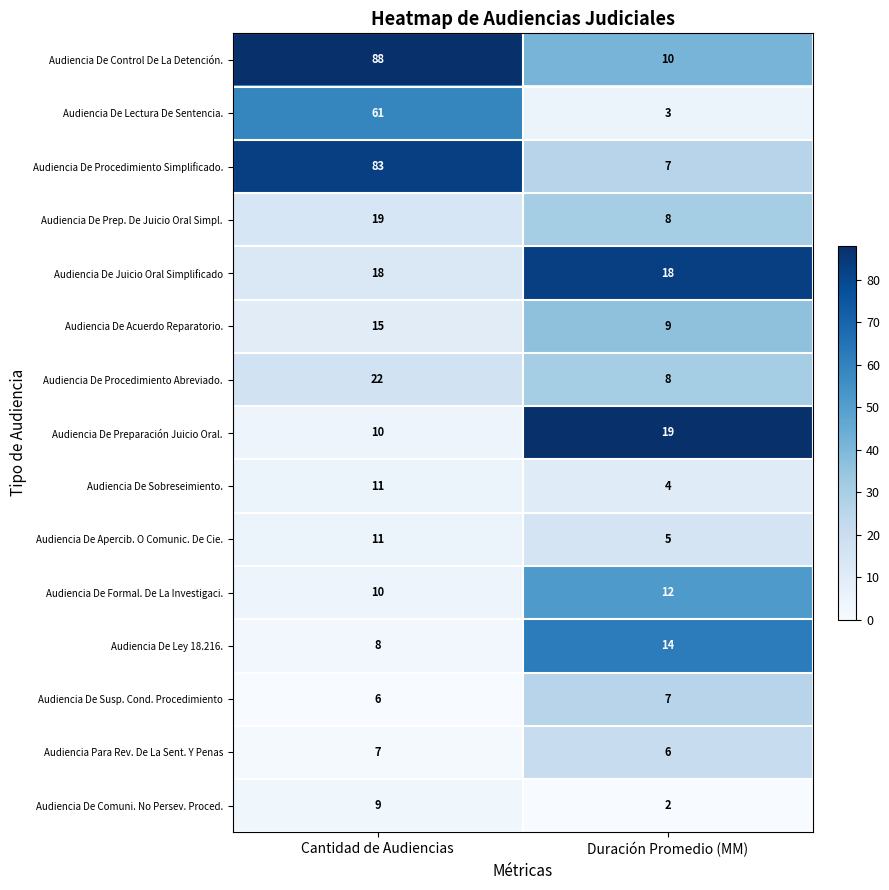

Count the number of categories in the chart.

2